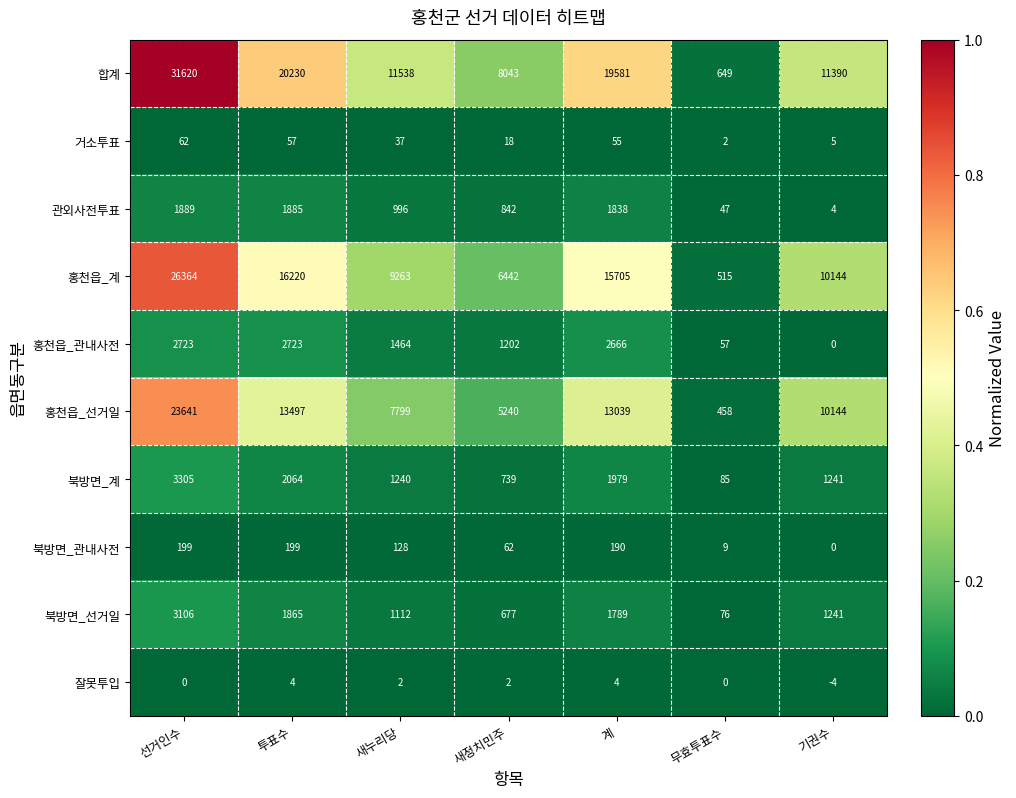

Which label corresponds to the smallest value in the chart?

기권수